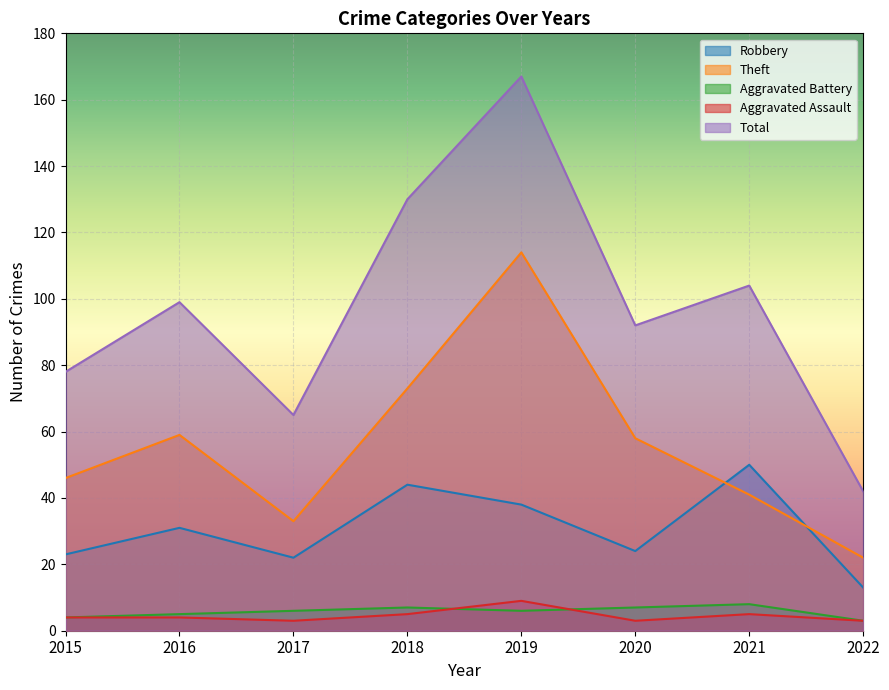

Which has a higher value, 2022 or 2018?

2018